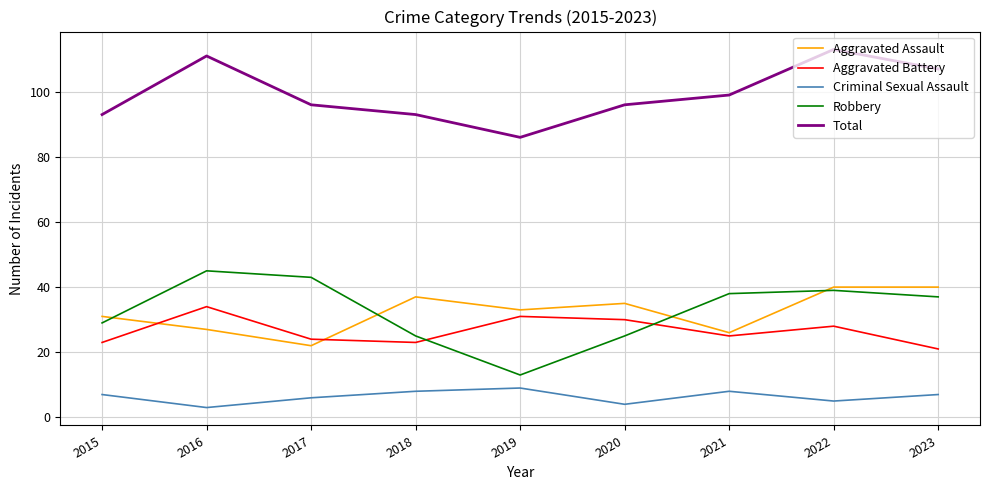

In Aggravated Battery, how many points are higher than both neighbors (excluding endpoints)?

3